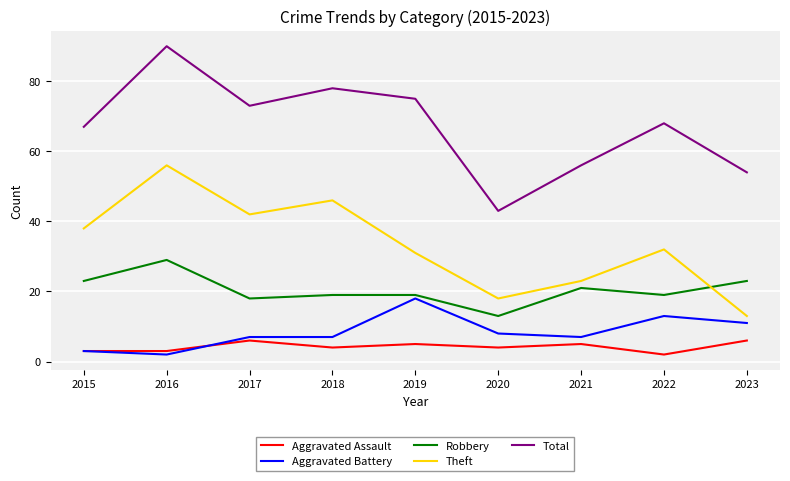

What is the smallest value displayed?

2